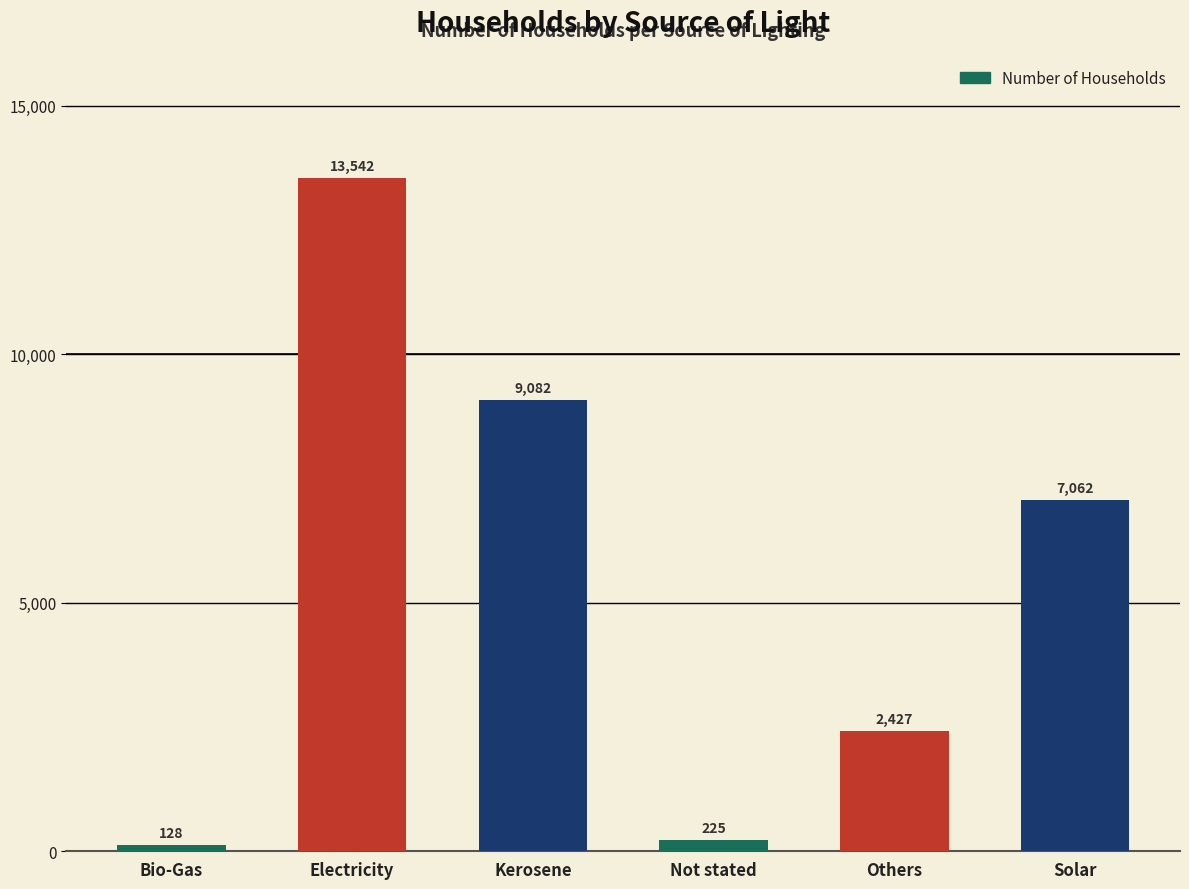

Reading left to right, what are all the values shown in this chart?

Bio-Gas=128	Electricity=13542	Kerosene=9082	Not stated=225	Others=2427	Solar=7062